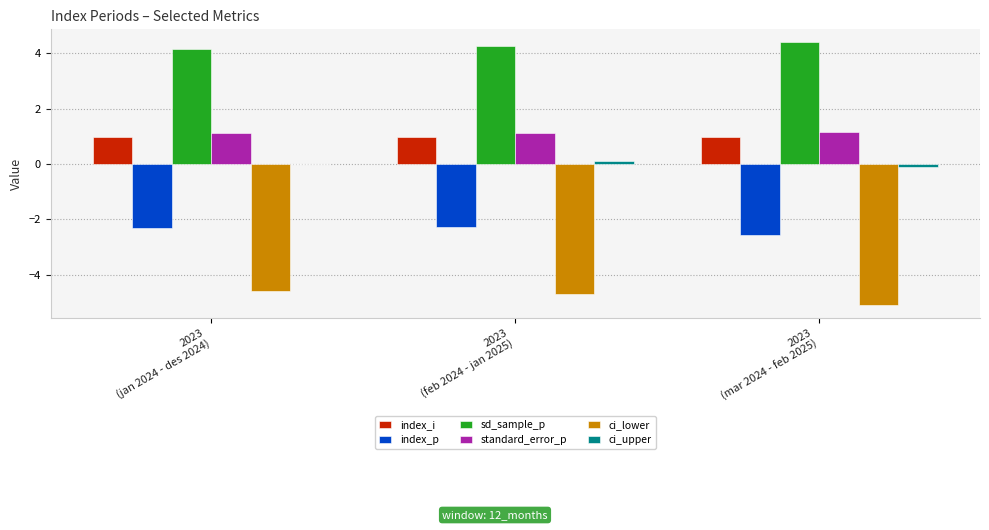

Which series has the largest total across all categories?

sd_sample_p